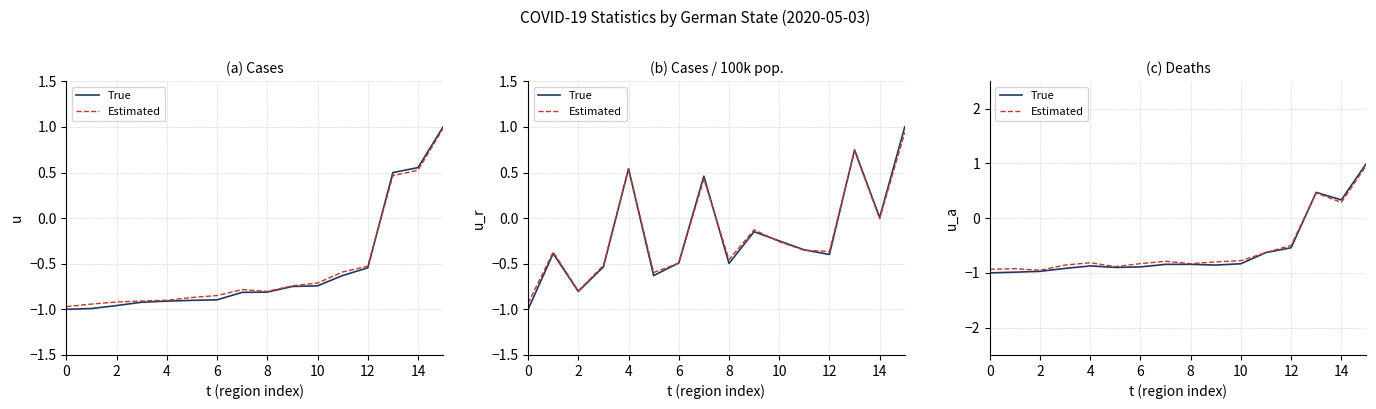

Does the chart have visible grid lines?

Yes